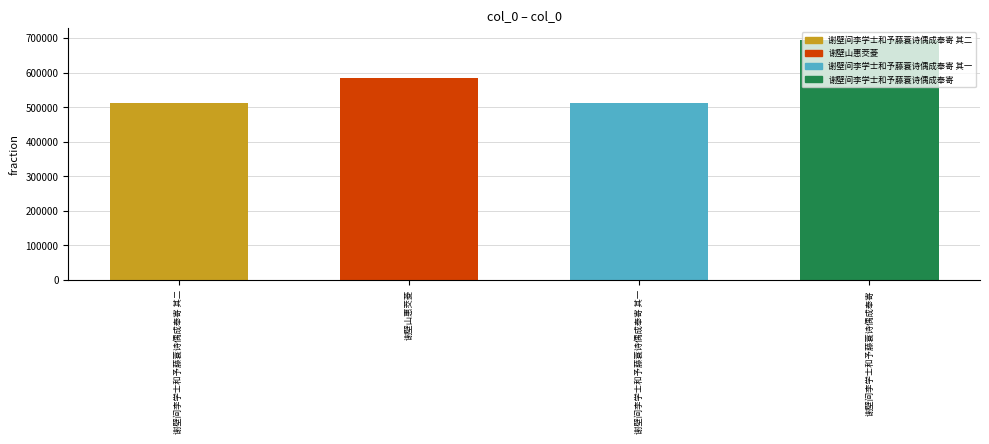

What is the label of the 4th bar from the left?

谢壁间李学士和予藤蓑诗偶成奉寄